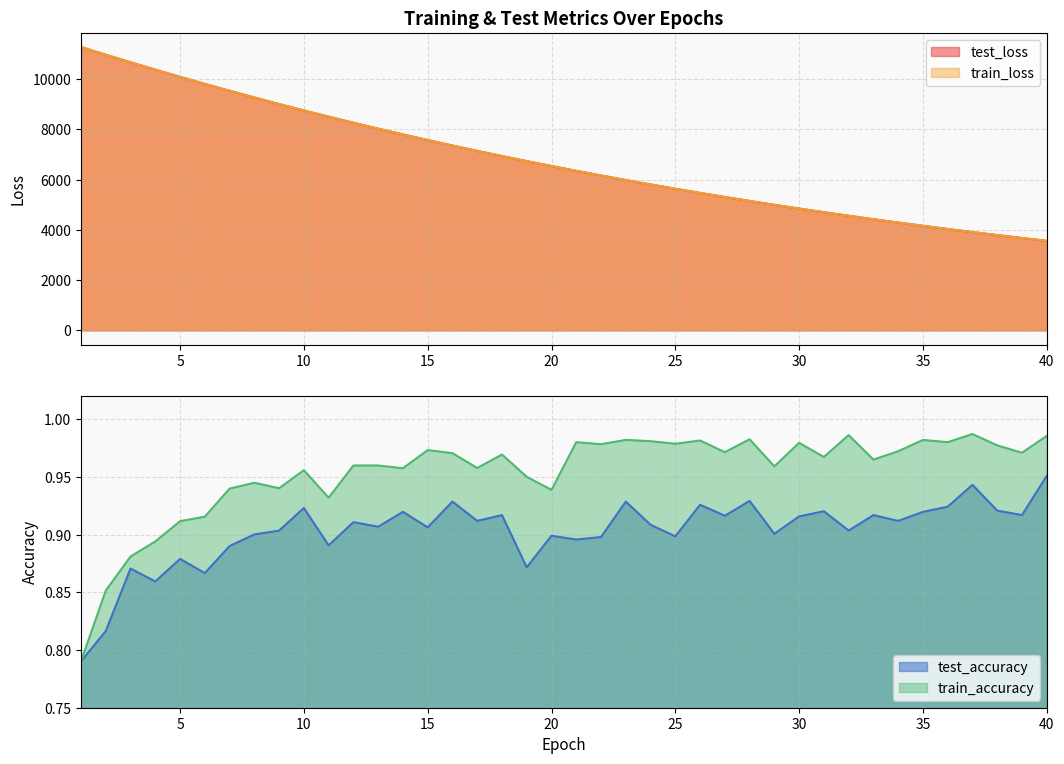

List the series in order of their peak value, lowest first.

test_accuracy, train_accuracy, train_loss, test_loss